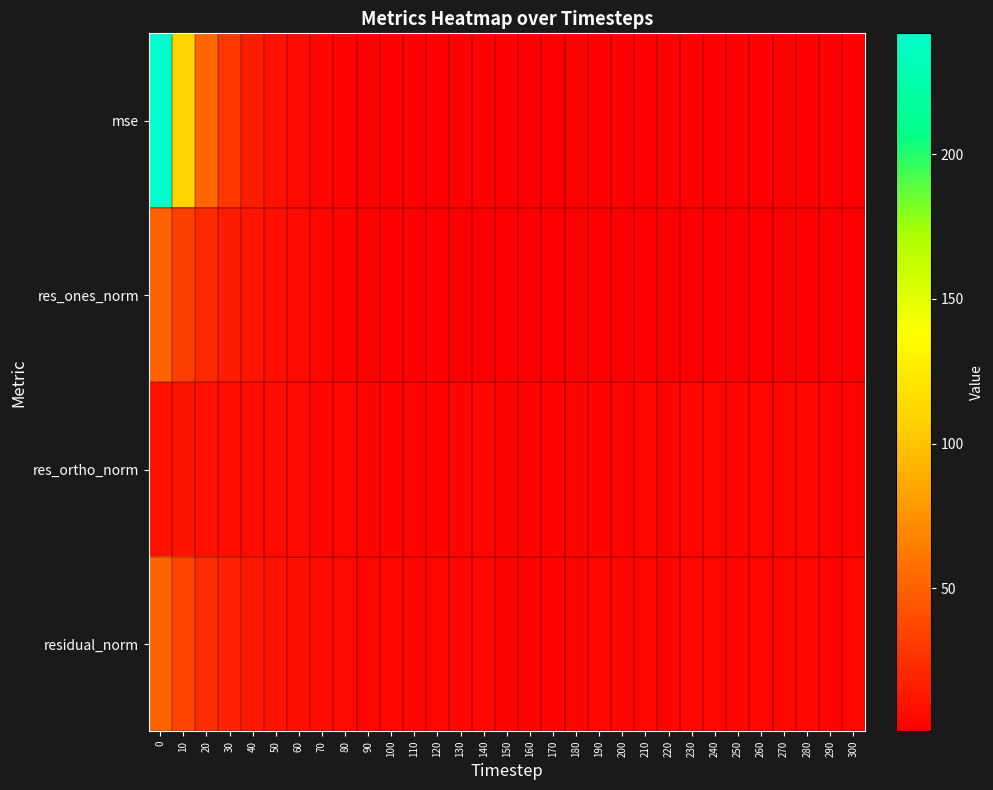

Which series has the largest range (max minus min)?

mse